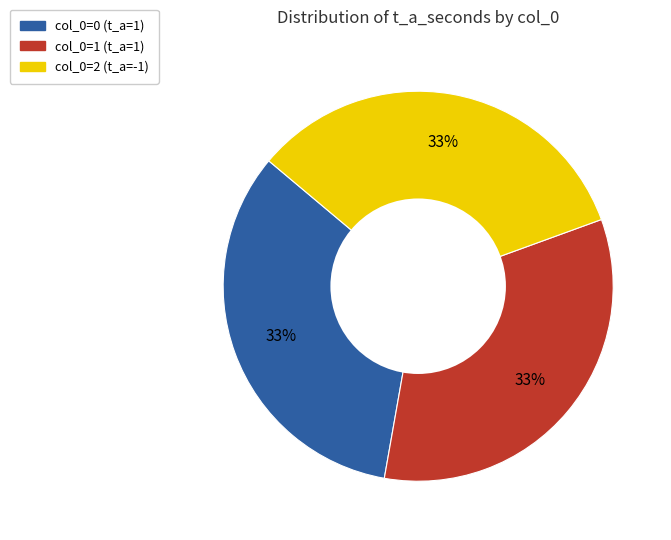

To the nearest percent, what is the average slice percentage?

33%